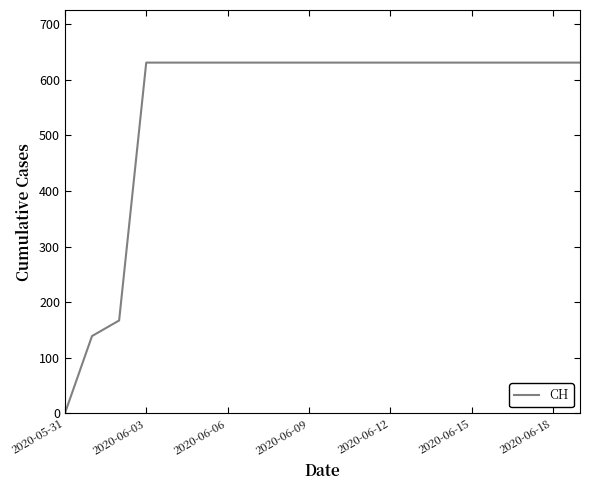

What is the difference between the maximum and minimum values?

631